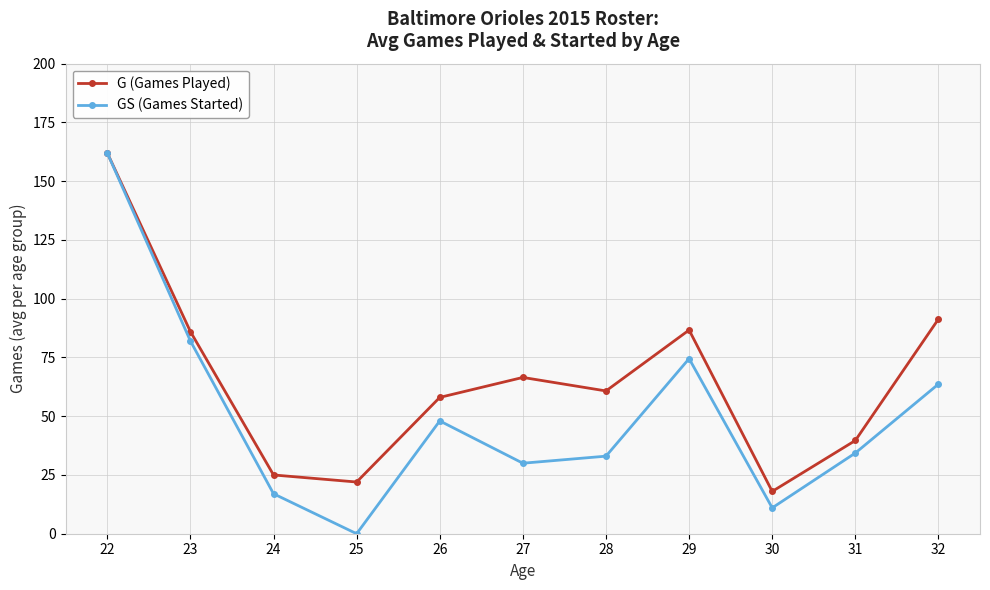

What are all the series names shown in the legend?

G (Games Played), GS (Games Started)